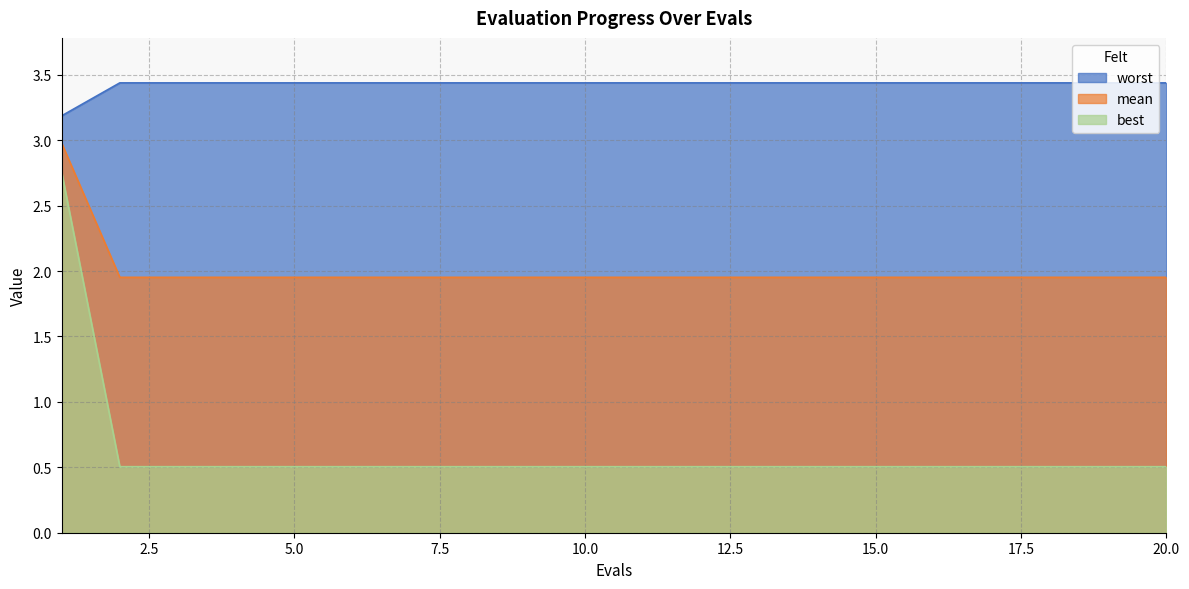

Between 16 and 4, which is larger?

16